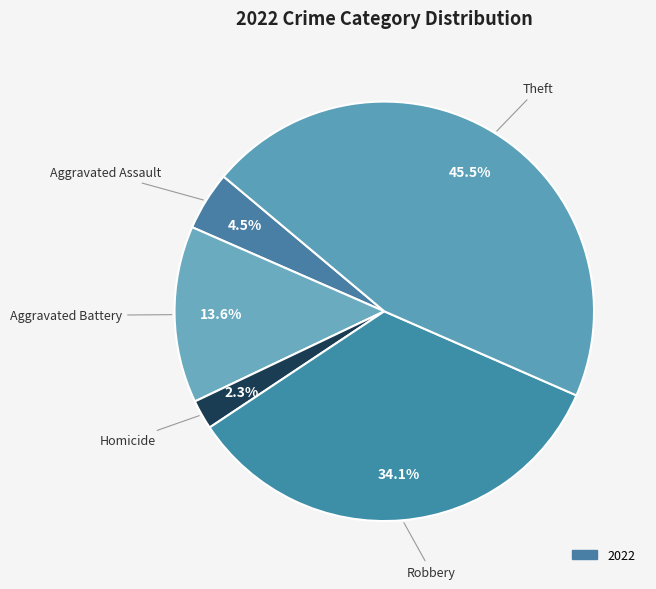

How many segments does this pie chart have?

5